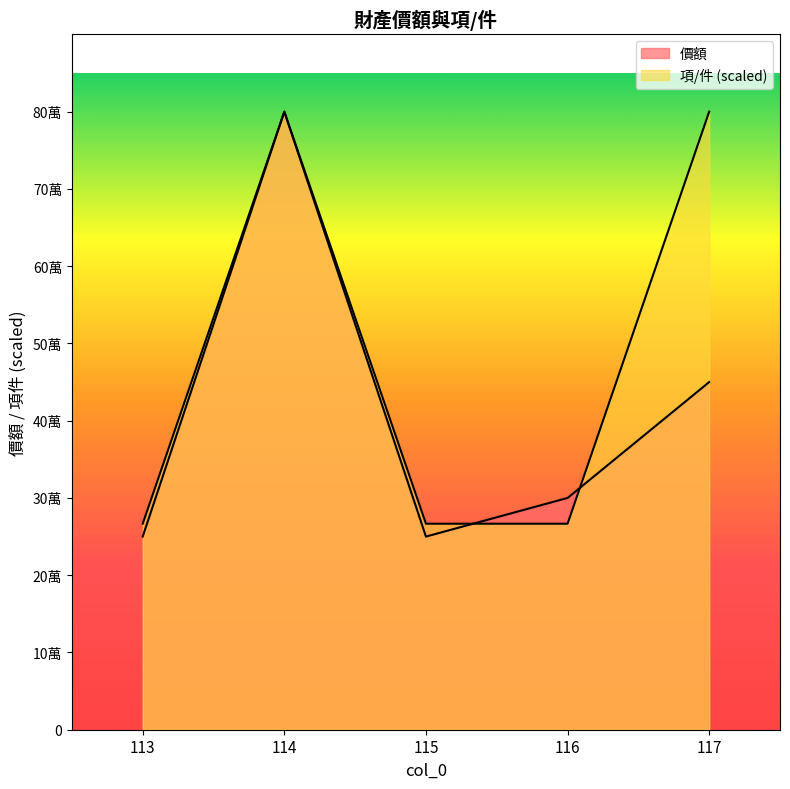

Which series ends up on top after the final intersection of 價額 and 項/件?

項/件